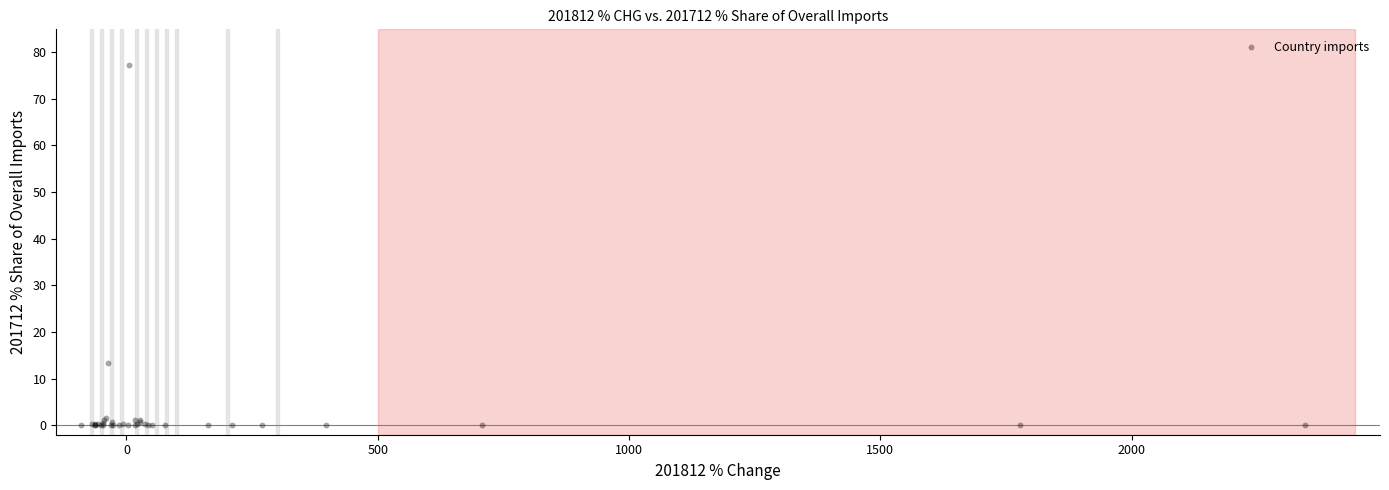

What Y value in the scatter plot is closest to 38?

13.3